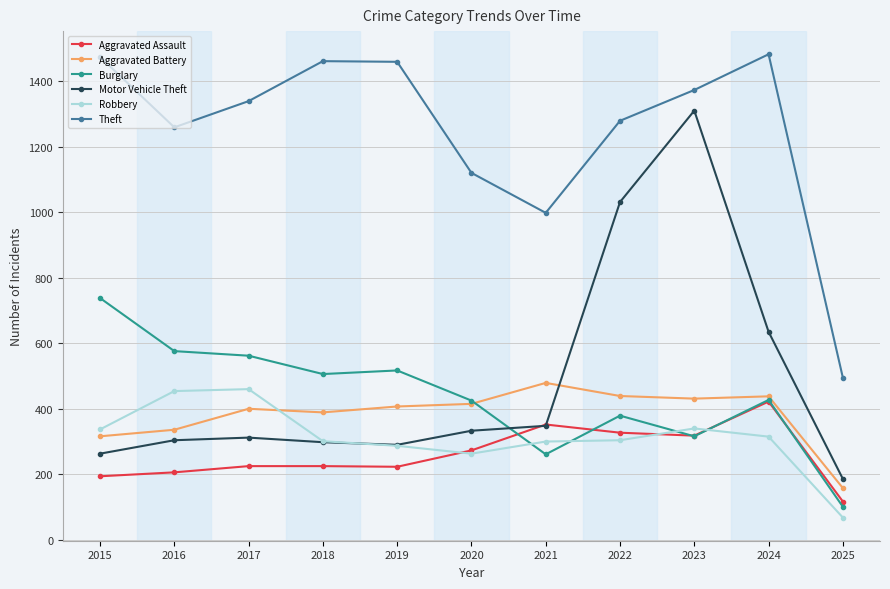

Which category has the highest value in the Motor Vehicle Theft series?

2023